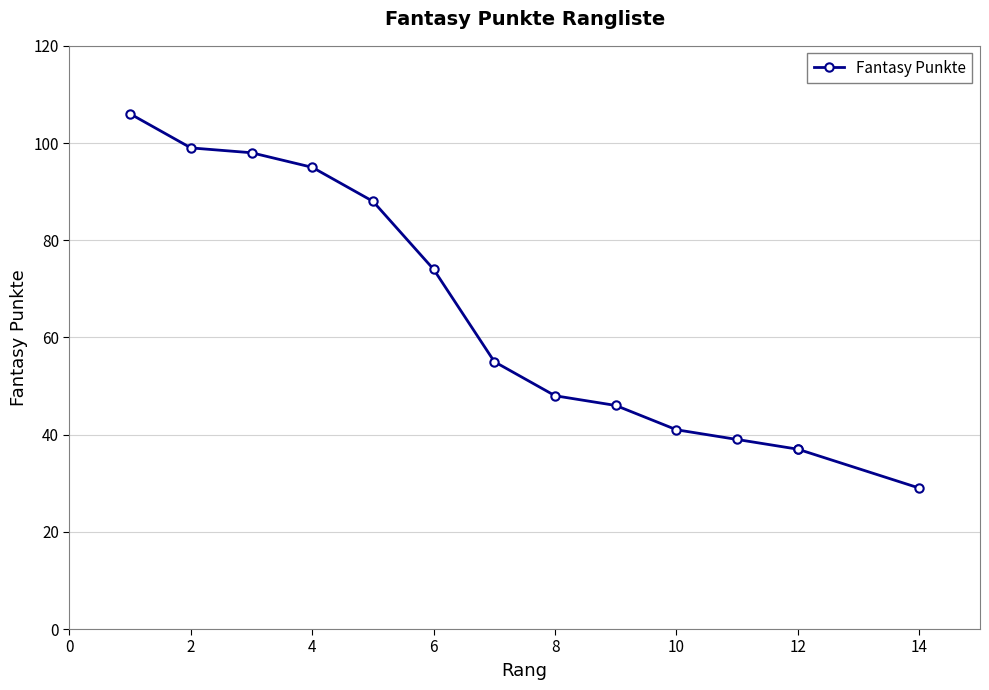

What is the sum of all values?

892